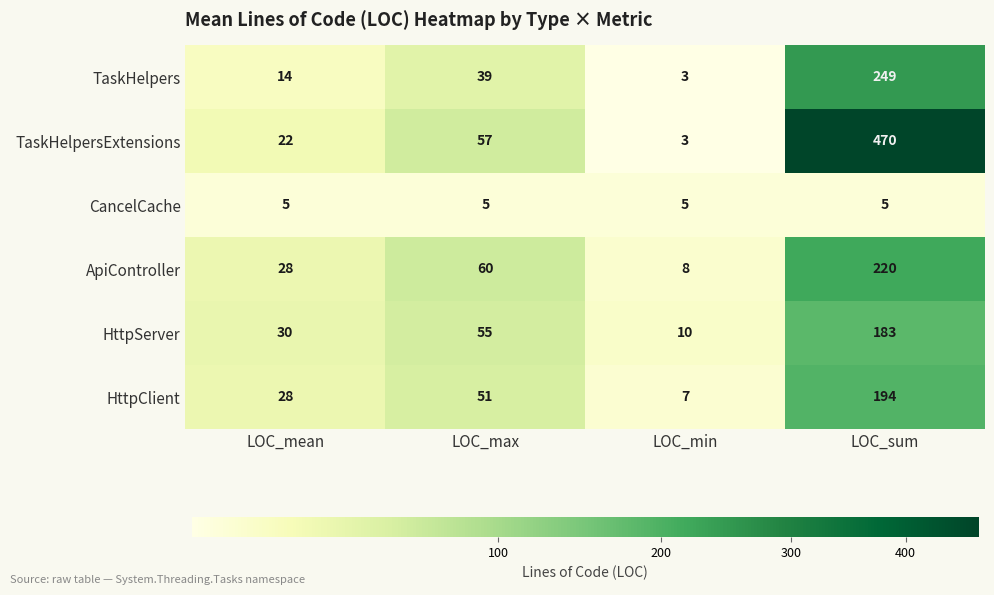

What is the difference between the maximum and minimum values in the ApiController series?

212